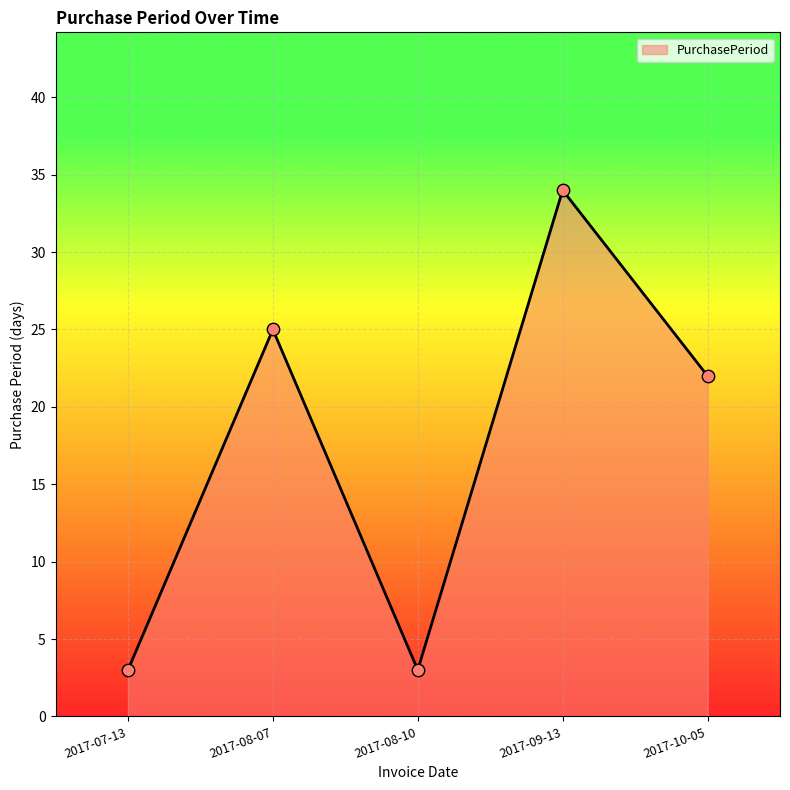

What is the change in value from 2017-08-10 to 2017-09-13?

+31